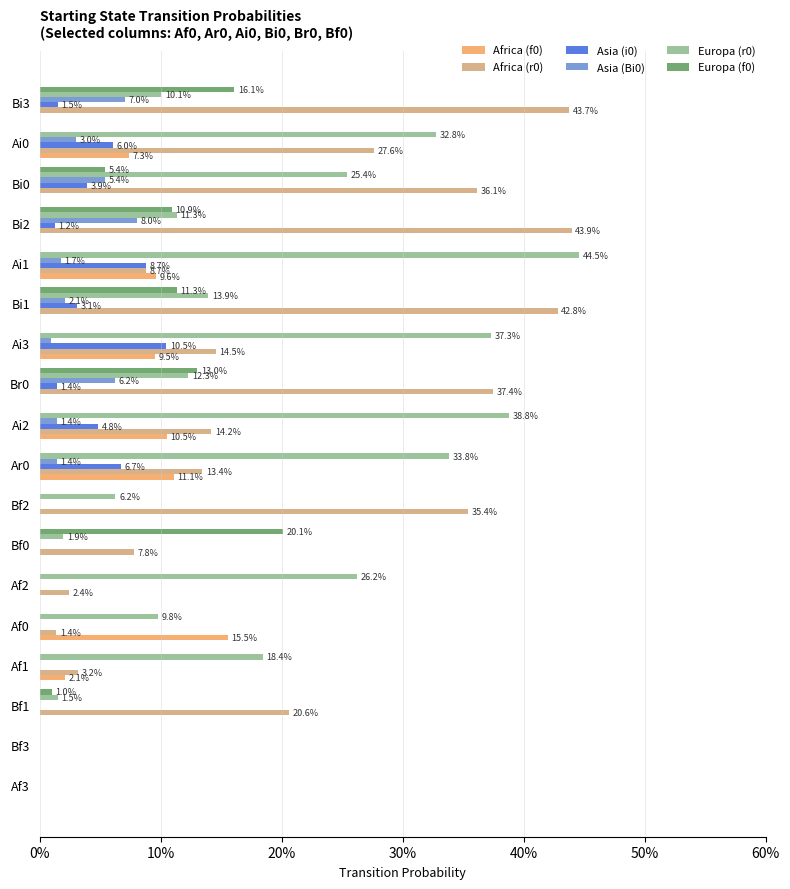

What are all the series names shown in the legend?

Africa (f0), Africa (r0), Asia (i0), Asia (Bi0), Europa (r0), Europa (f0)